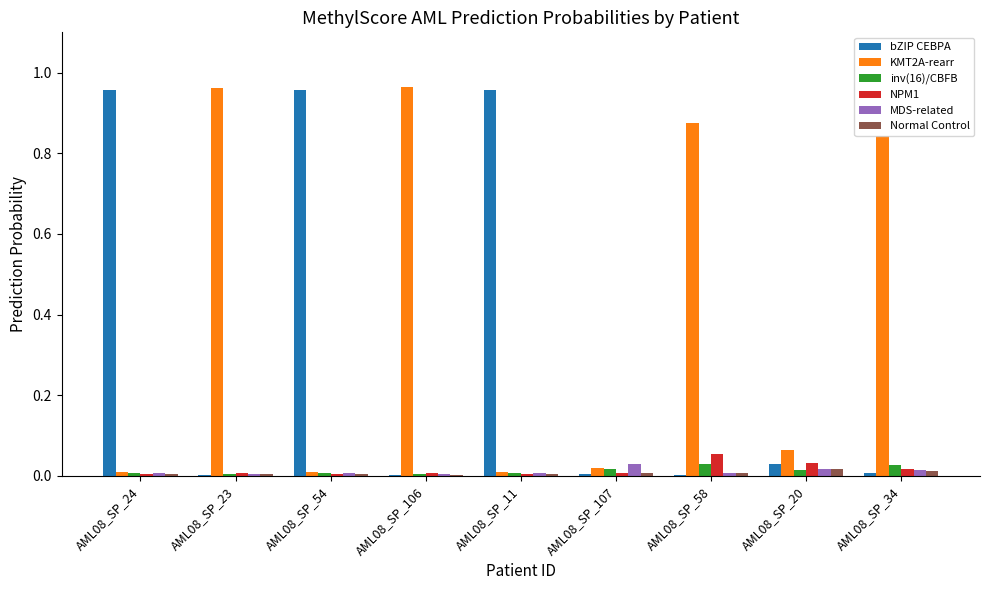

True or false: inv(16)/CBFB has a value of 0.0 at AML08_SP_54.

True